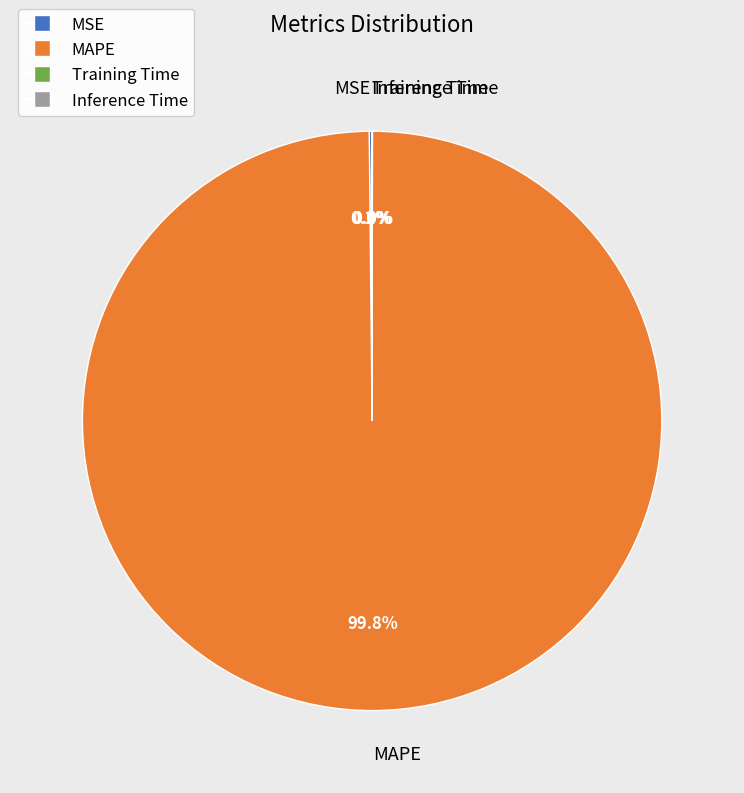

Which category accounts for the majority?

MAPE